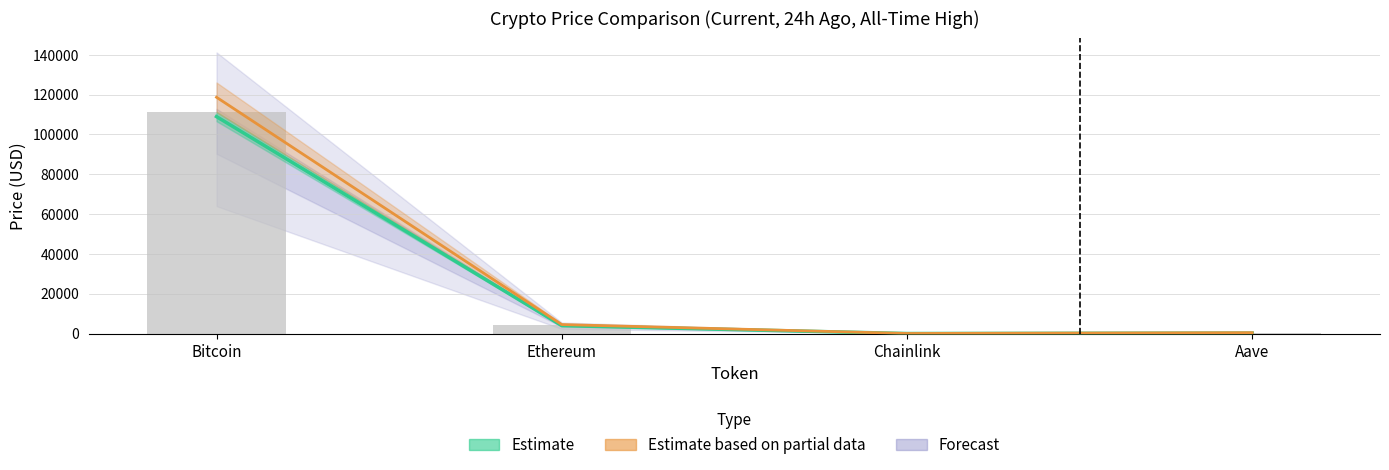

Is the value of allTimeHigh at Chainlink greater than the value of price at Aave?

No